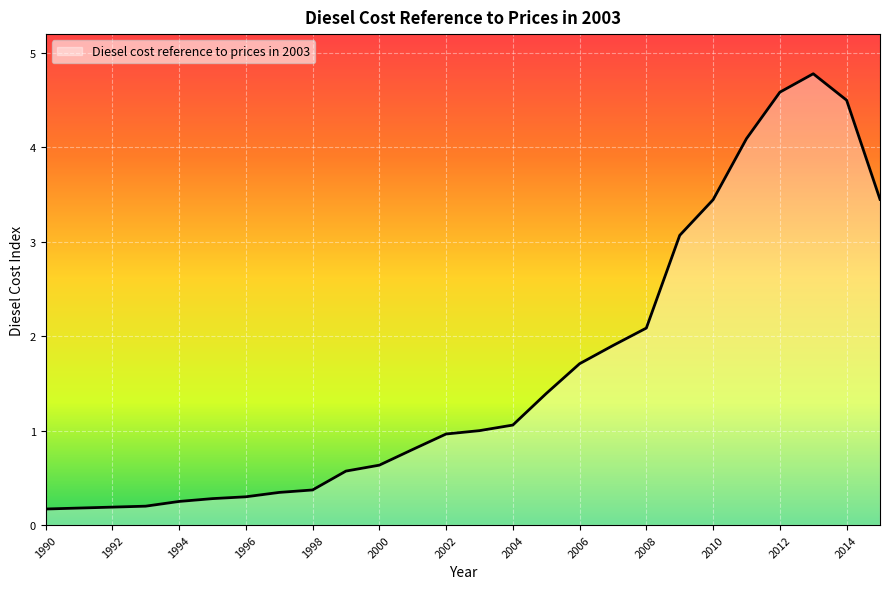

What is the maximum value shown in the chart?

4.8